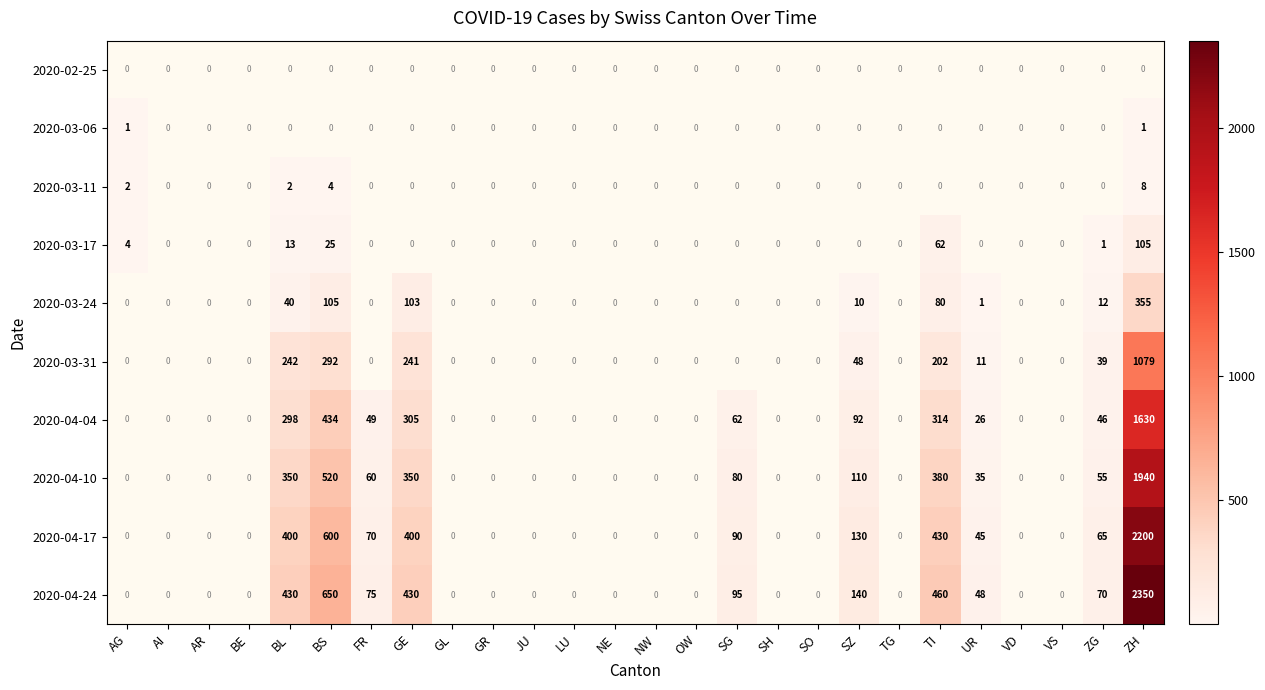

Rank the series by their maximum value, from lowest to highest.

2020-02-25, 2020-03-06, 2020-03-11, 2020-03-17, 2020-03-24, 2020-03-31, 2020-04-04, 2020-04-10, 2020-04-17, 2020-04-24